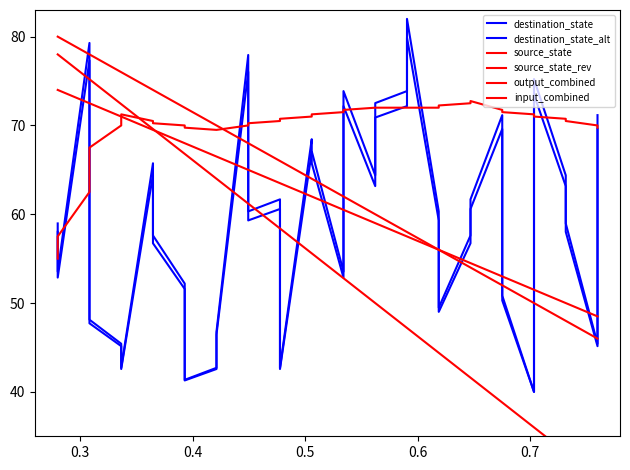

What is the value of the destination_state_alt point at the 11th from the left?

42.6